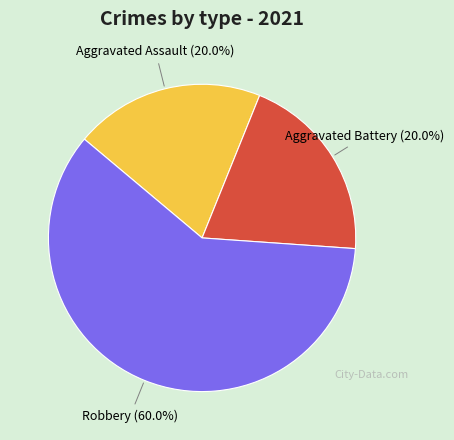

True or false: Robbery accounts for 66% of the total.

False